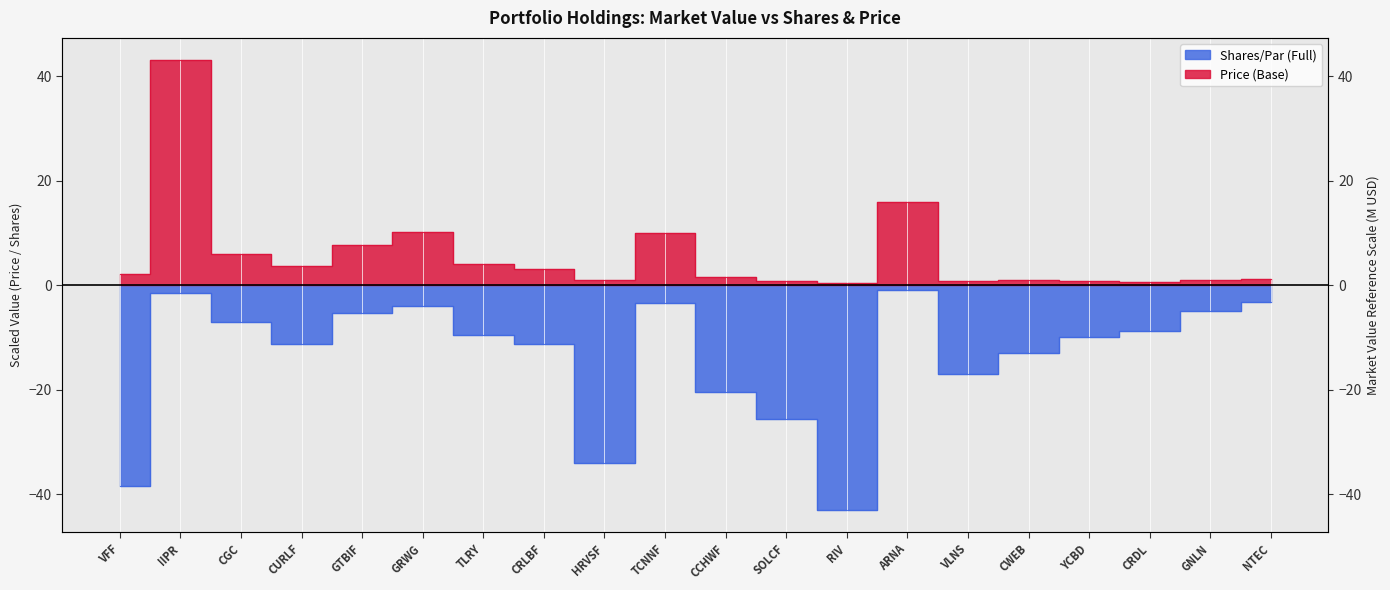

At how many categories does at least one series exceed -5?

20